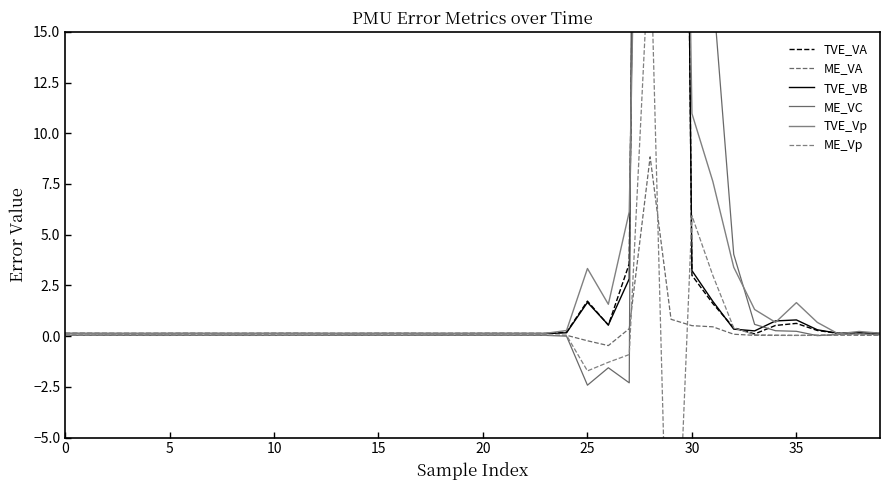

Which series ends up on top after the final intersection of TVE_VB and TVE_Vp?

TVE_Vp